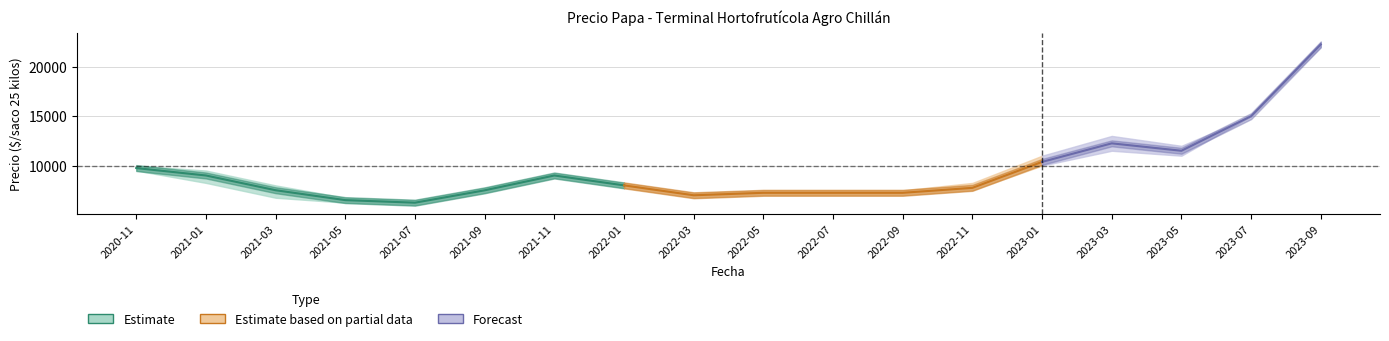

What is the approximate value of Precio máximo at 2023-03?

13000